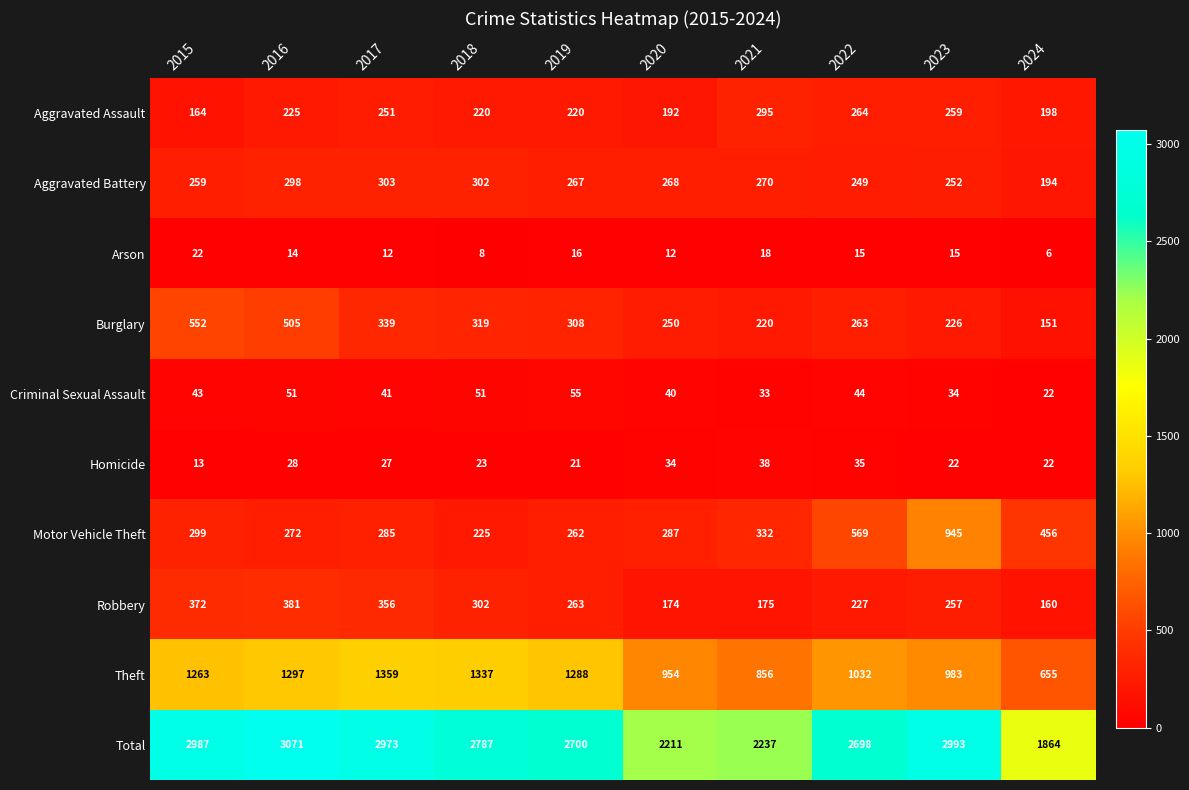

What is the highest value of the Homicide series?

38